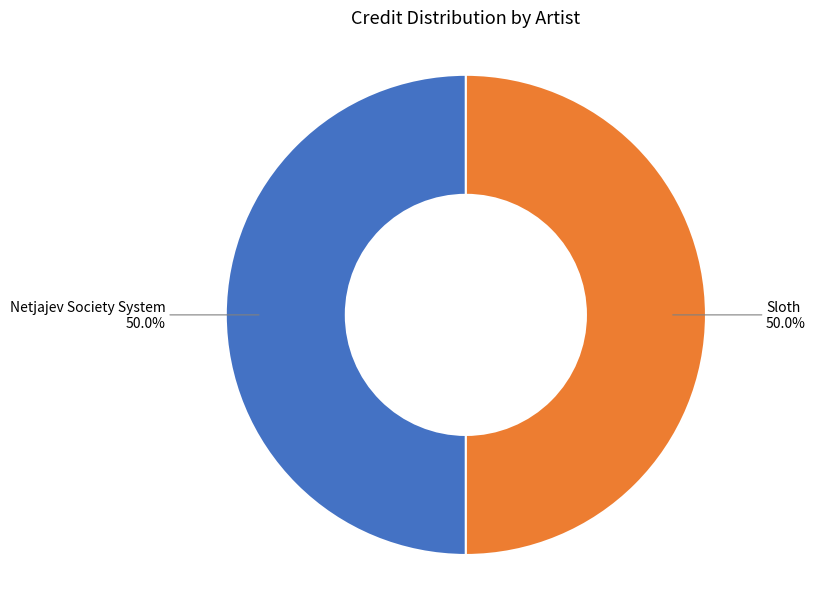

Which category has the smallest portion of the pie?

Sloth